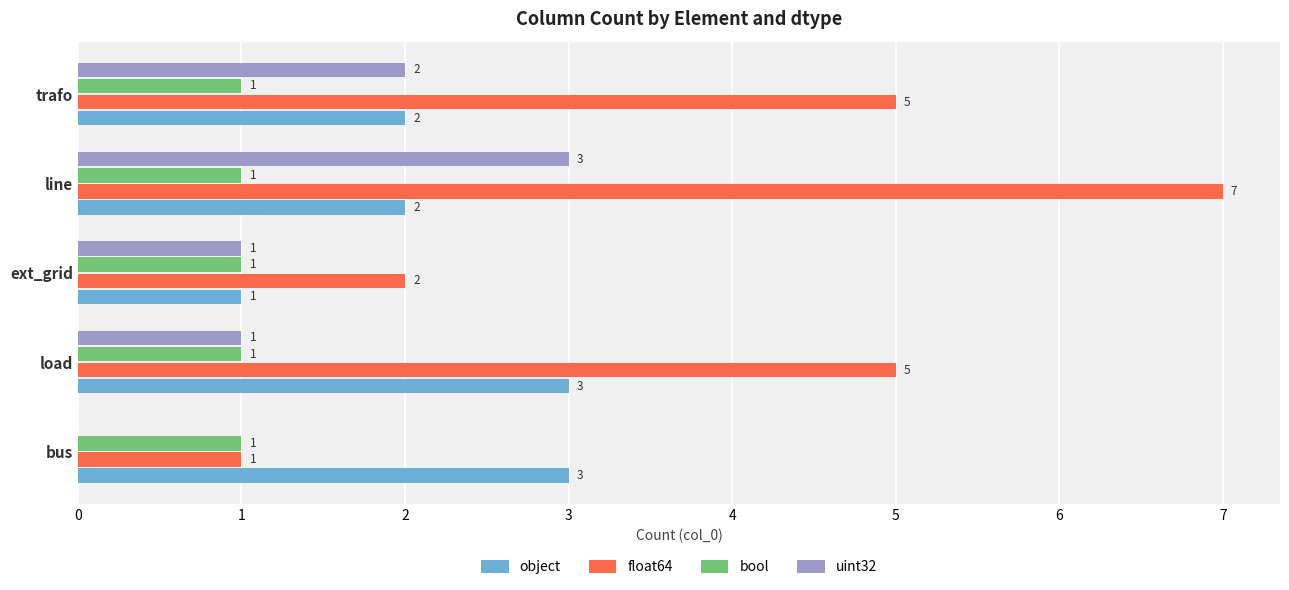

True or false: float64 has a value of 7 at line.

True